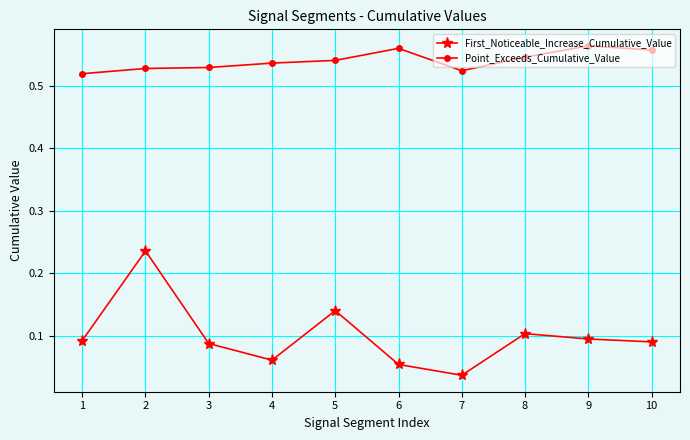

Which category has the lowest value in the First_Noticeable_Increase_Cumulative_Value series?

7